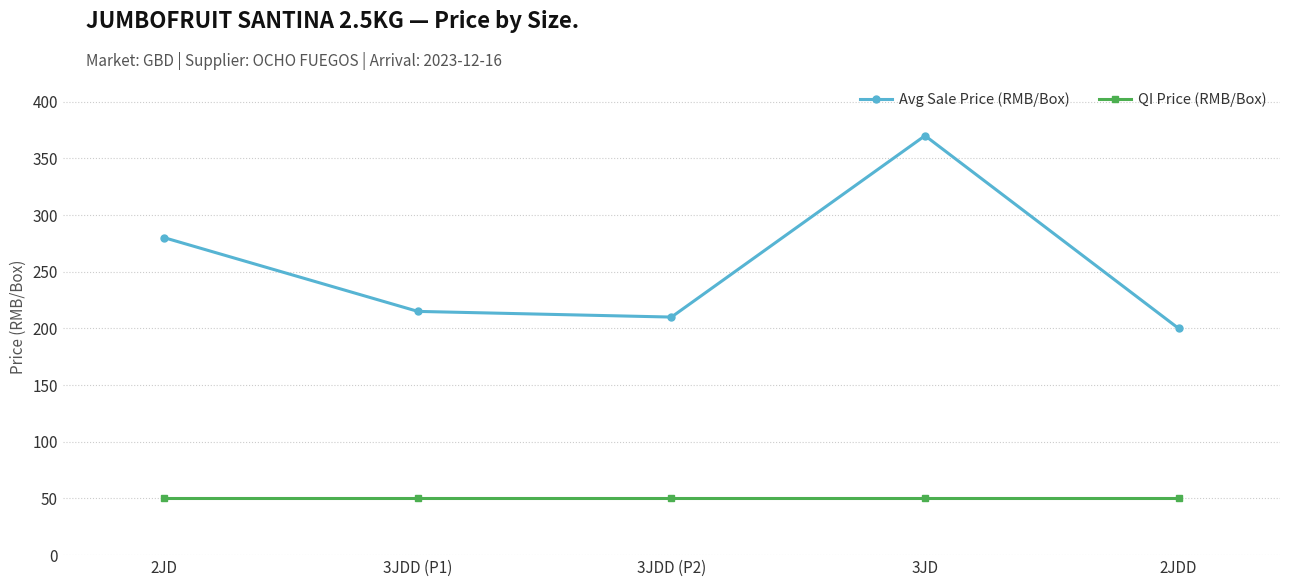

True or false: QI Price (RMB/Box) and Avg Sale Price (RMB/Box) cross at least once.

False